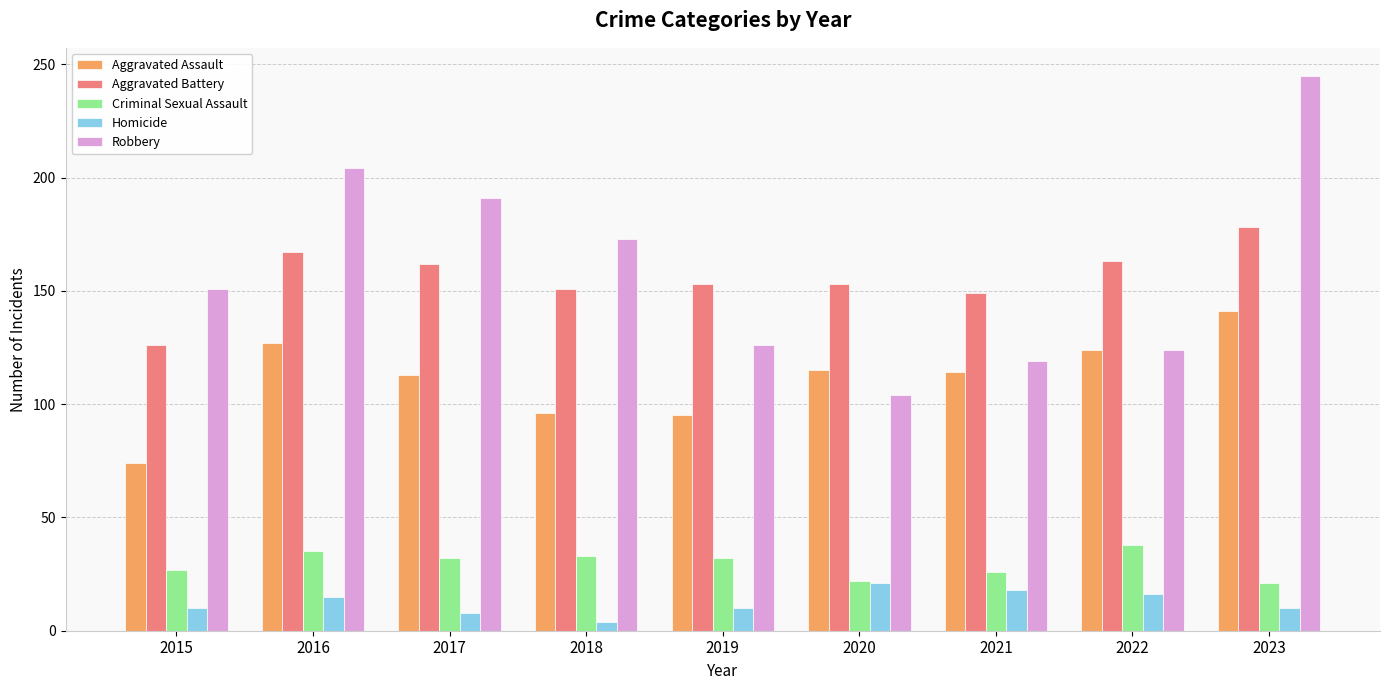

What is the value of the Aggravated Battery bar at the 3rd from the left?

162